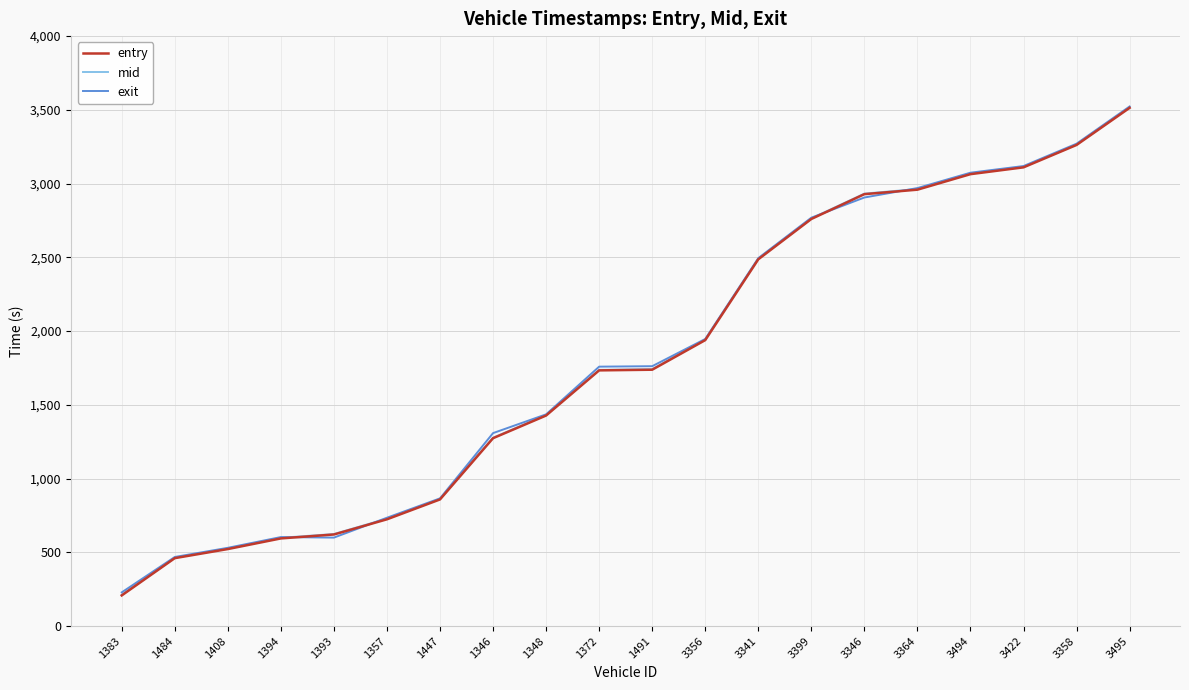

What is the spread (max minus min) of values at 1348?

8.0